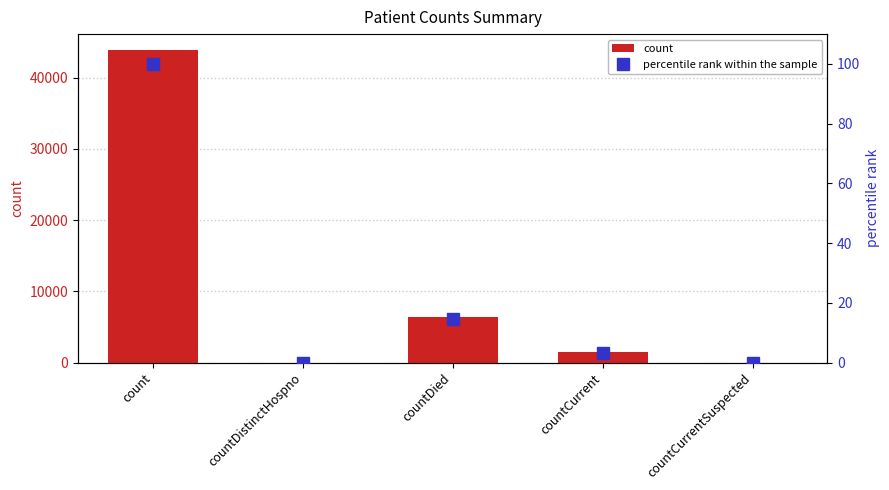

Rank the series by their average value, from highest to lowest.

count, percentile rank within the sample